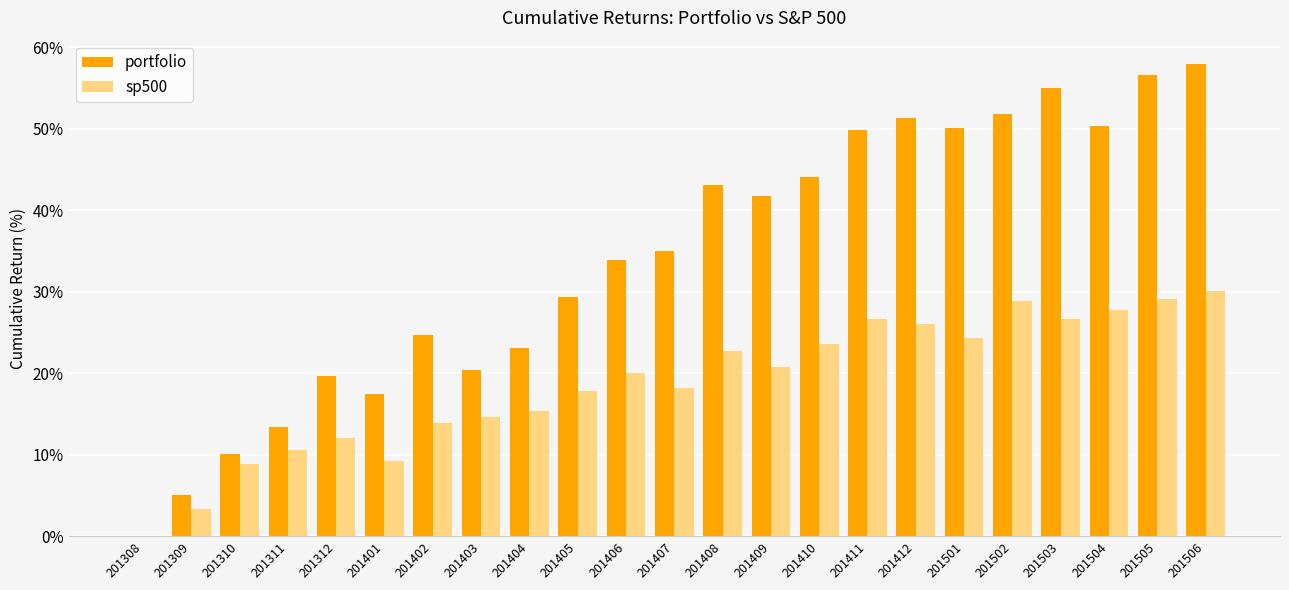

The portfolio series shows 6.5 at 201310. True or false?

False